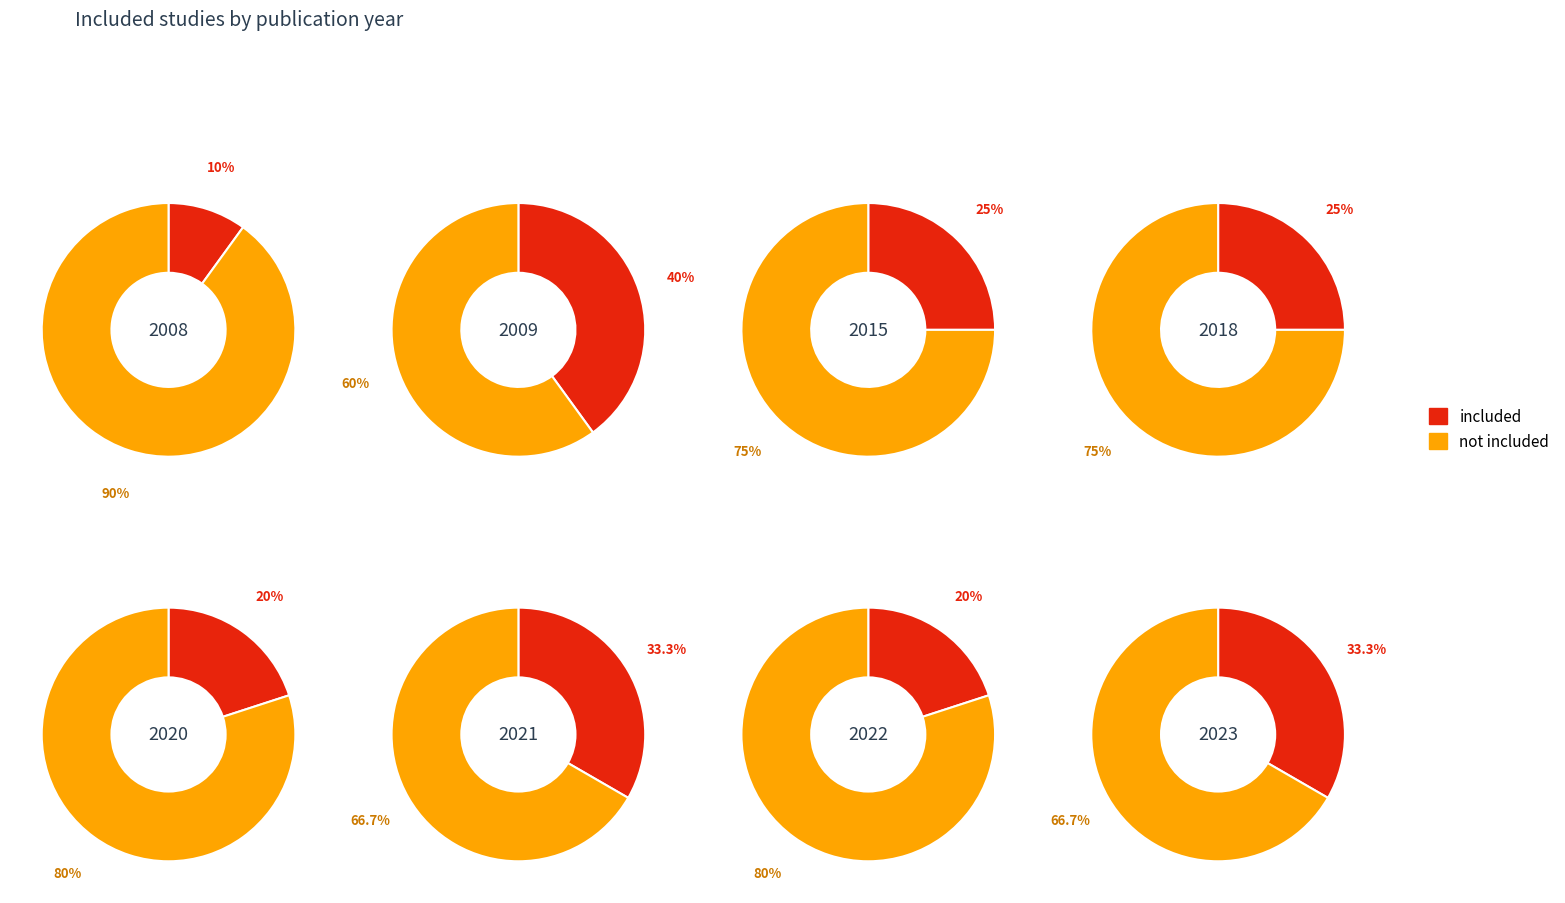

Is the sum of 1 and 3 greater than half?

No